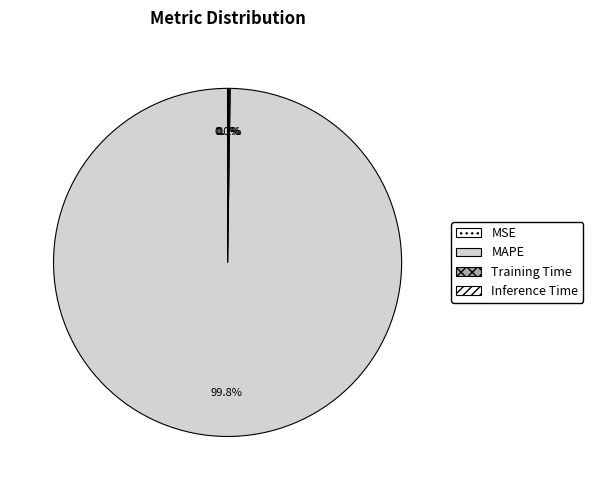

Is the sum of MAPE and Training Time greater than half?

Yes